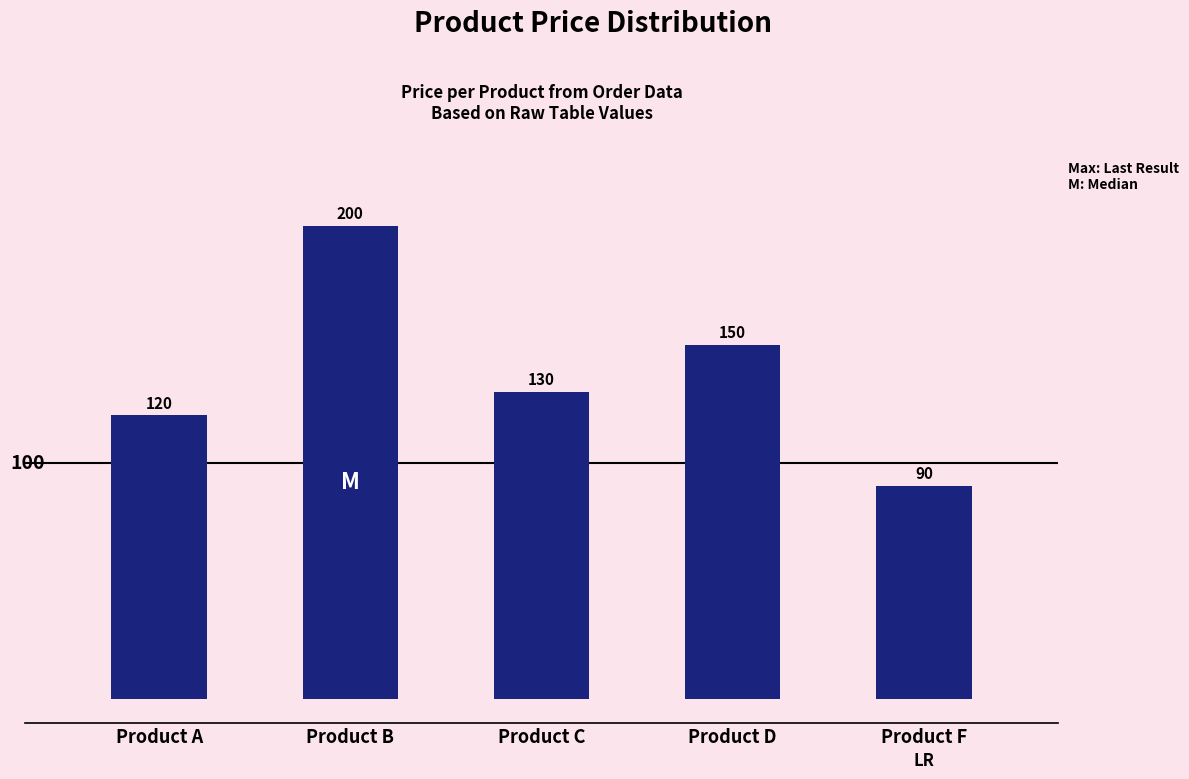

What is the difference between the maximum and minimum values?

110